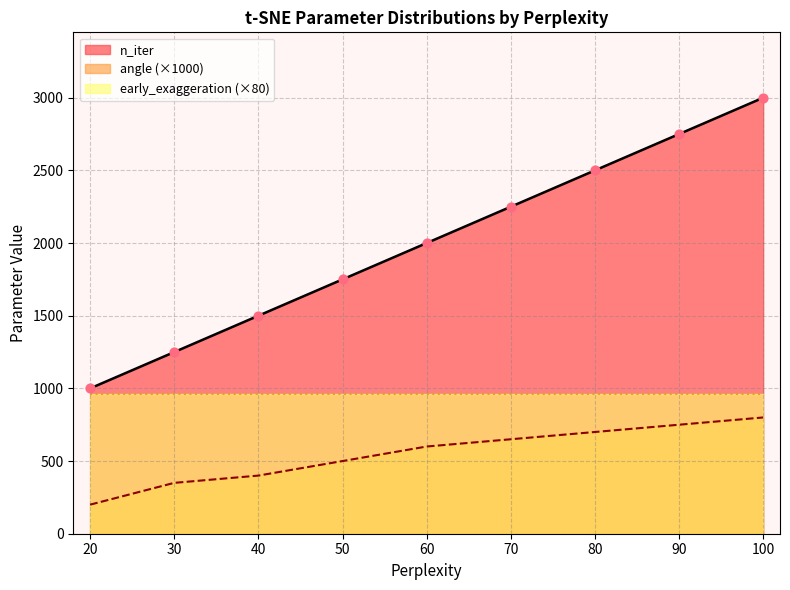

Which series reaches the minimum Y coordinate?

angle